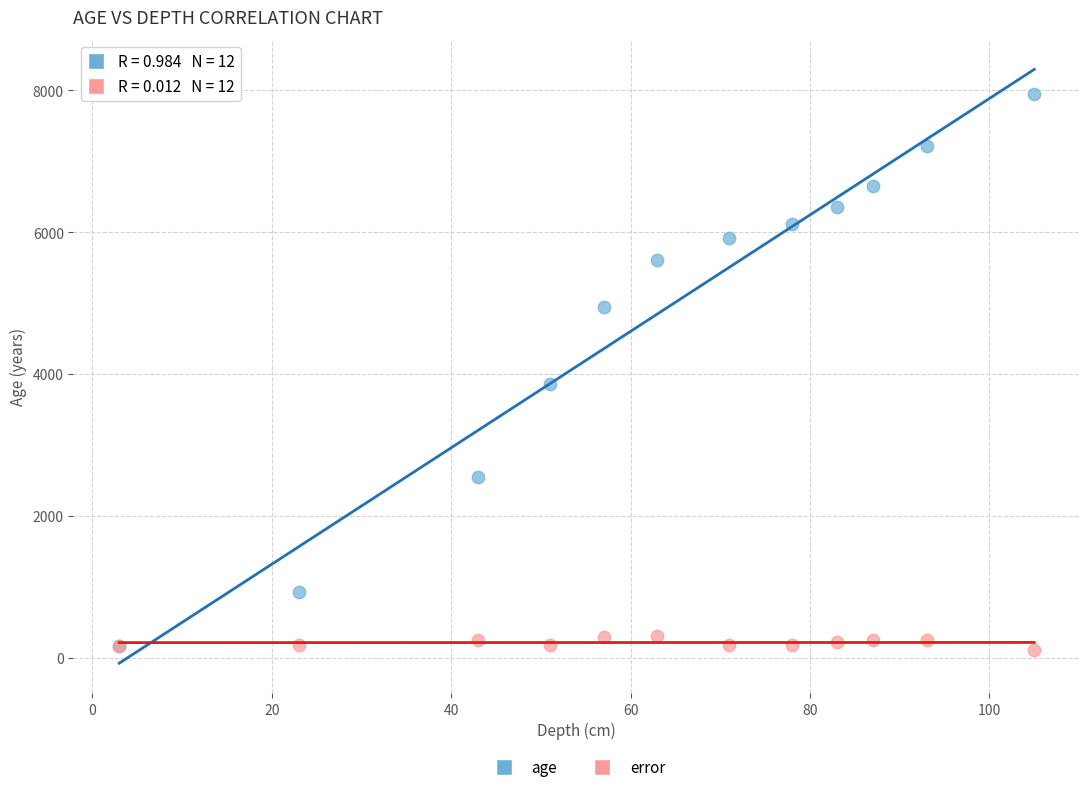

Across all series, what Y value is closest to 4022?

3858.0